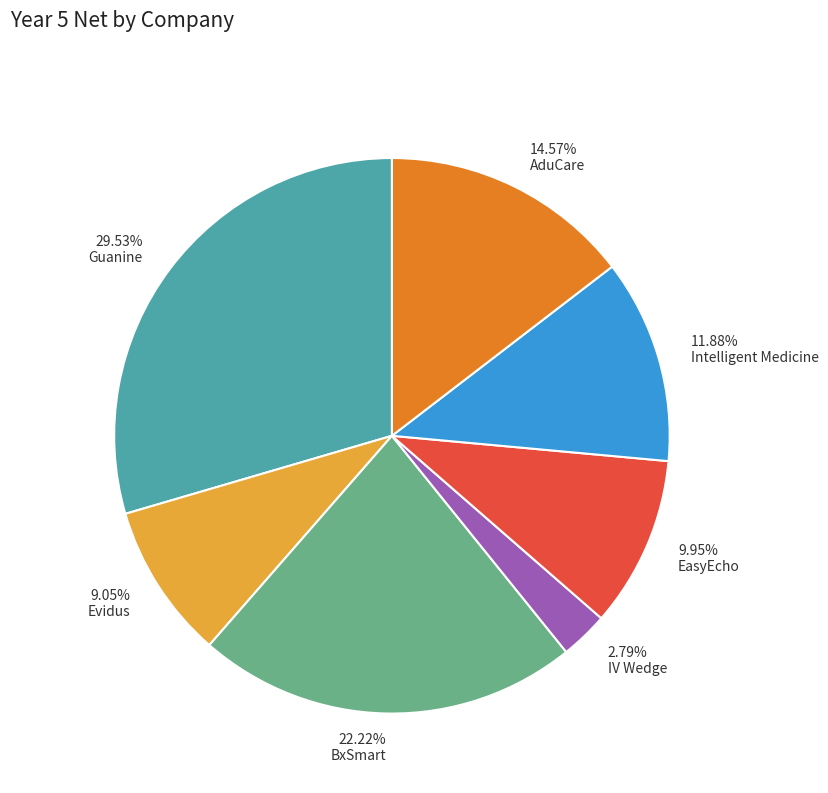

Which slice is the smallest?

2.79% IV Wedge